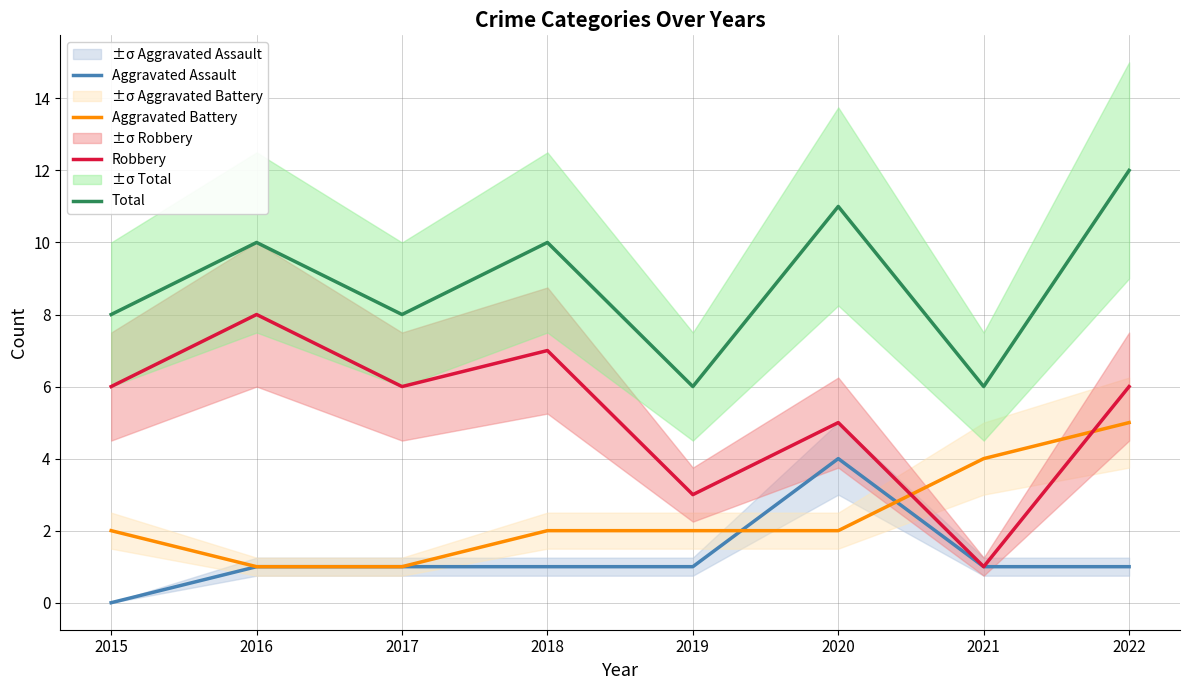

How many series are shown in this chart?

4